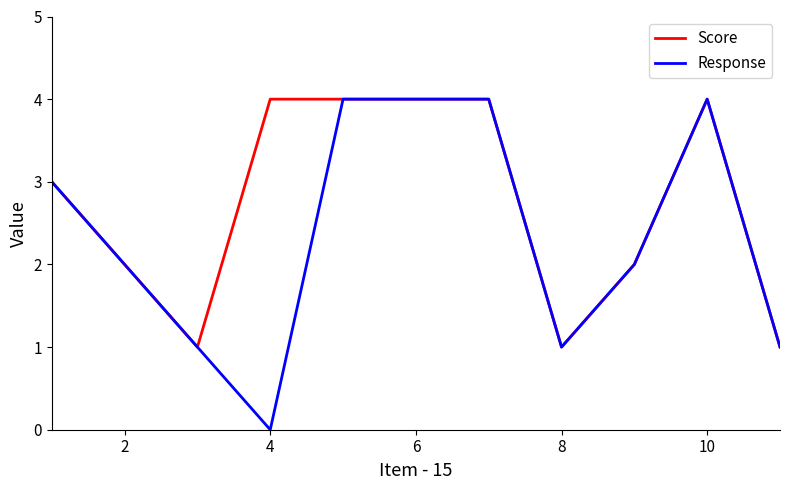

How many series are shown in this chart?

2